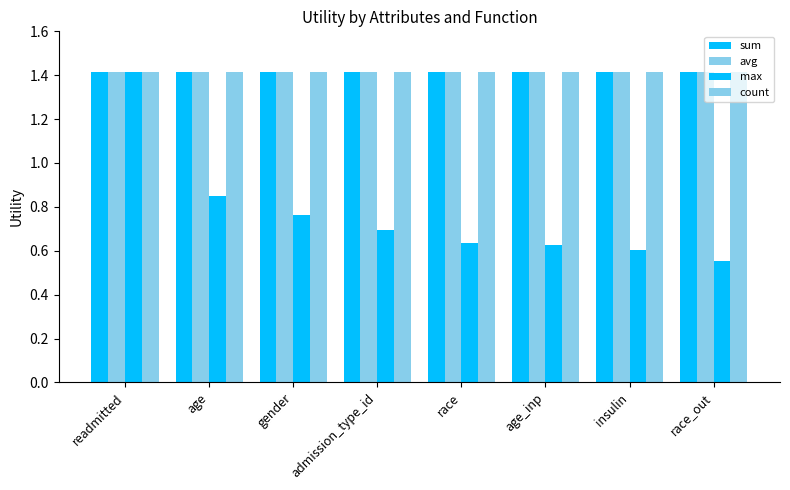

Reading left to right, list all the values displayed in this chart.

sum: 1.4	1.4	1.4	1.4	1.4	1.4	1.4	1.4
avg: 1.4	1.4	1.4	1.4	1.4	1.4	1.4	1.4
max: 1.4	0.8	0.8	0.7	0.6	0.6	0.6	0.6
count: 1.4	1.4	1.4	1.4	1.4	1.4	1.4	1.4